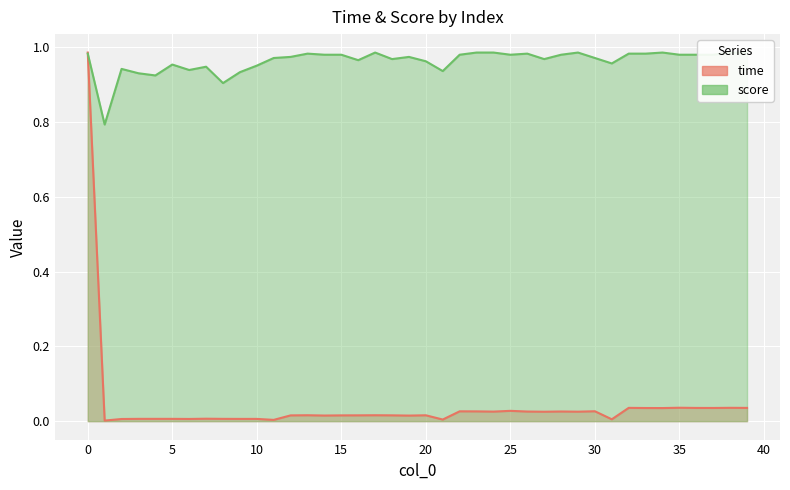

Reading right to left, transcribe all the data shown in this chart.

time: 39=0.0	38=0.0	37=0.0	36=0.0	35=0.0	34=0.0	33=0.0	32=0.0	31=0.0	30=0.0	29=0.0	28=0.0	27=0.0	26=0.0	25=0.0	24=0.0	23=0.0	22=0.0	21=0.0	20=0.0	19=0.0	18=0.0	17=0.0	16=0.0	15=0.0	14=0.0	13=0.0	12=0.0	11=0.0	10=0.0	9=0.0	8=0.0	7=0.0	6=0.0	5=0.0	4=0.0	3=0.0	2=0.0	1=0.0	0=1.0
score: 39=1.0	38=1.0	37=1.0	36=1.0	35=1.0	34=1.0	33=1.0	32=1.0	31=1.0	30=1.0	29=1.0	28=1.0	27=1.0	26=1.0	25=1.0	24=1.0	23=1.0	22=1.0	21=0.9	20=1.0	19=1.0	18=1.0	17=1.0	16=1.0	15=1.0	14=1.0	13=1.0	12=1.0	11=1.0	10=1.0	9=0.9	8=0.9	7=0.9	6=0.9	5=1.0	4=0.9	3=0.9	2=0.9	1=0.8	0=1.0